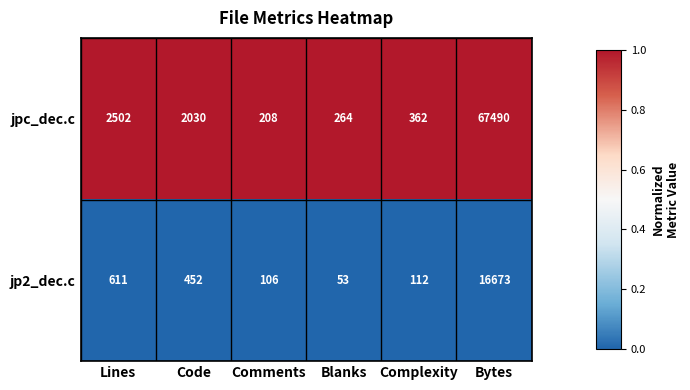

What is the smallest value displayed?

53